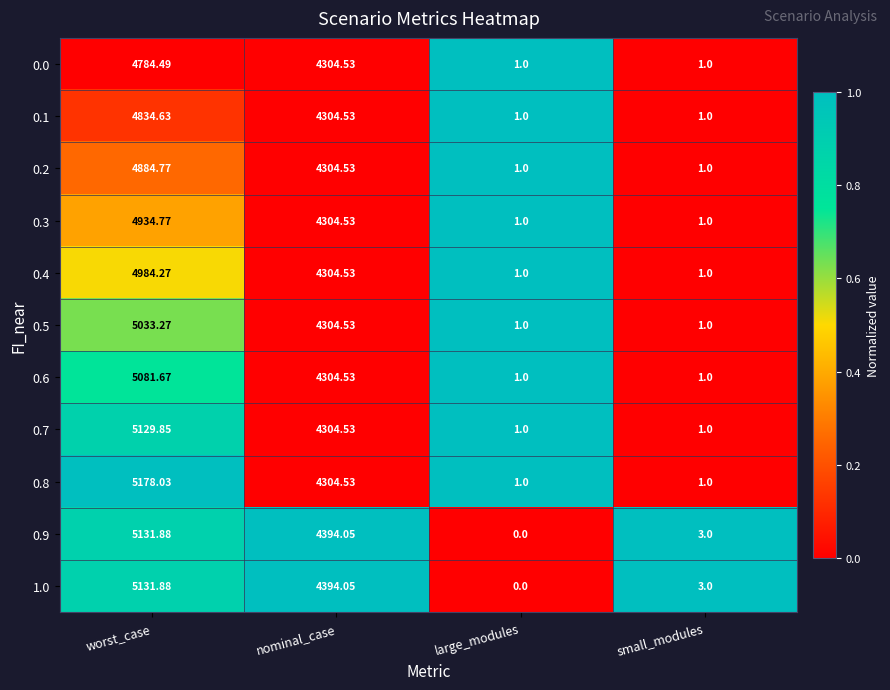

At which category is the sum across all series the highest?

worst_case